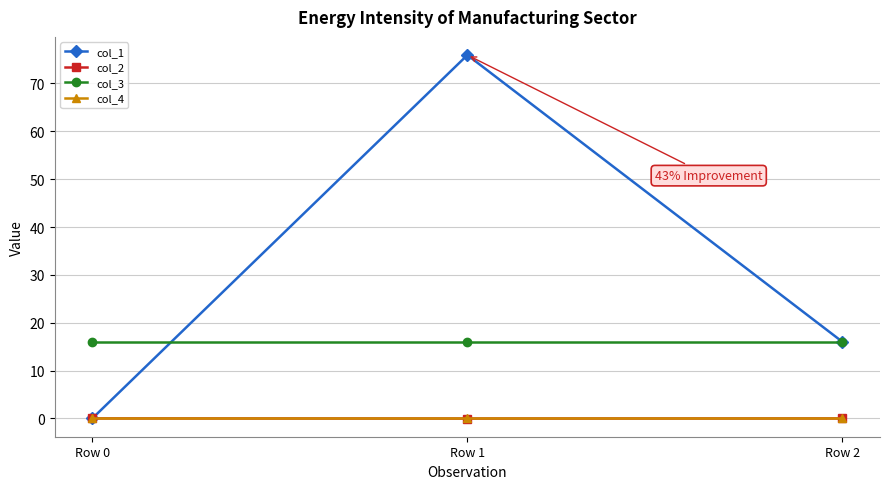

Which series changed the most between Row 1 and Row 2?

col_1